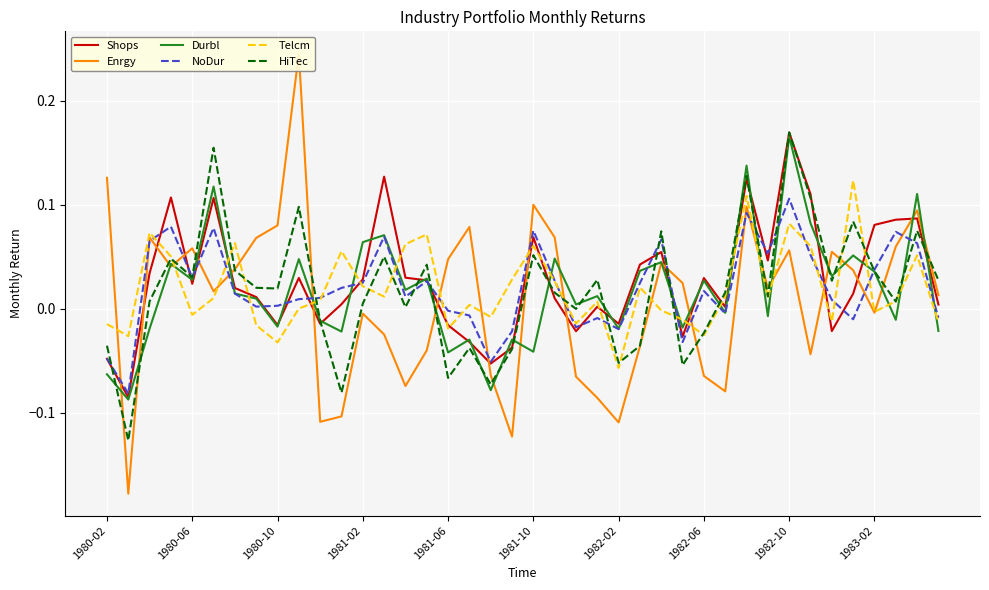

How many interior local peaks does the Enrgy series have?

11